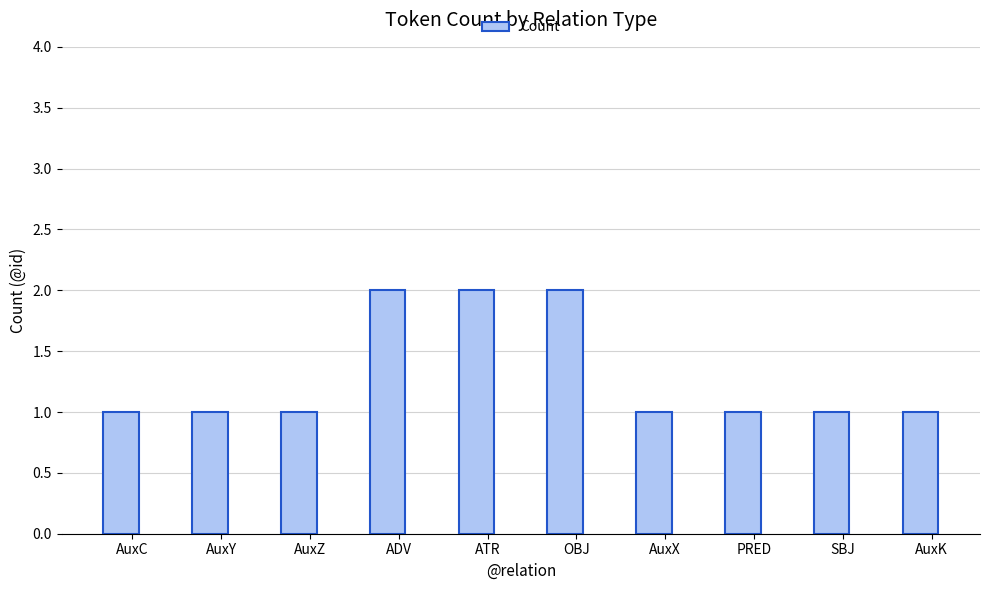

The chart shows a value of 1 at AuxC. True or false?

True